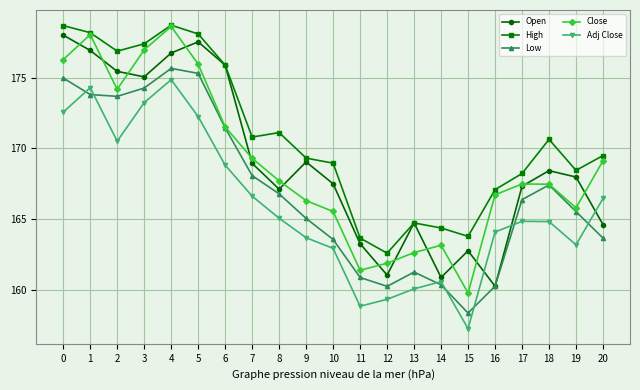

Is it true that Open equals 230.8 at 11?

False